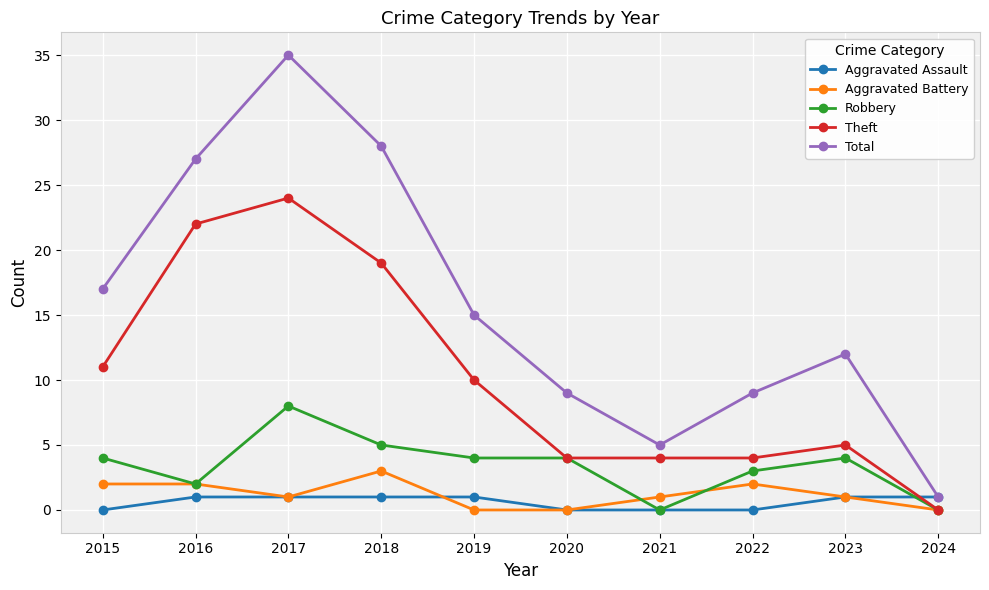

What is the difference between the maximum and minimum values in the Theft series?

24